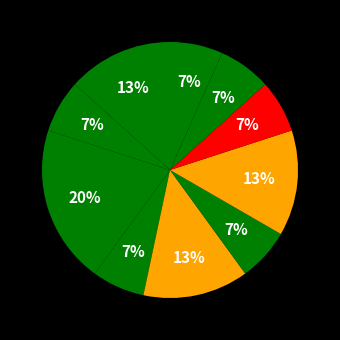

Which category has the biggest portion of the pie?

ATR